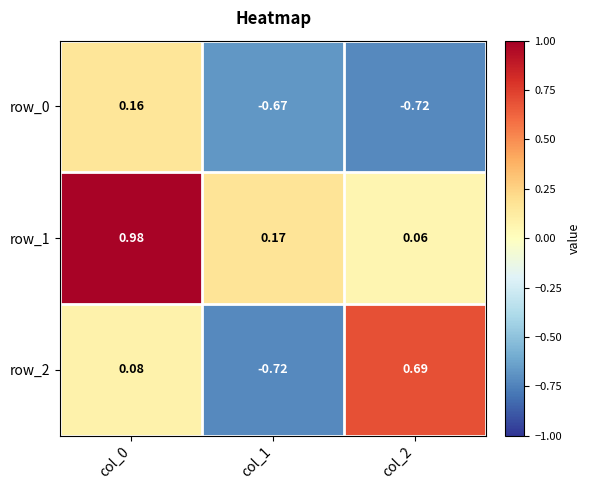

Is the value of row_1 at col_0 greater than the value of row_2 at col_2?

Yes